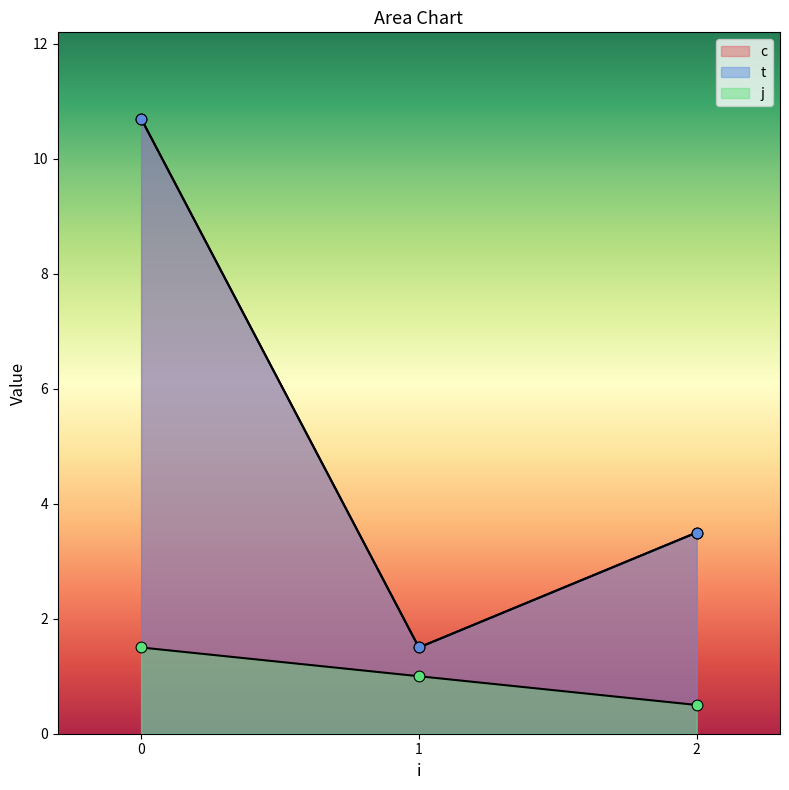

Is the value of j at 0 greater than the value of t at 0?

No